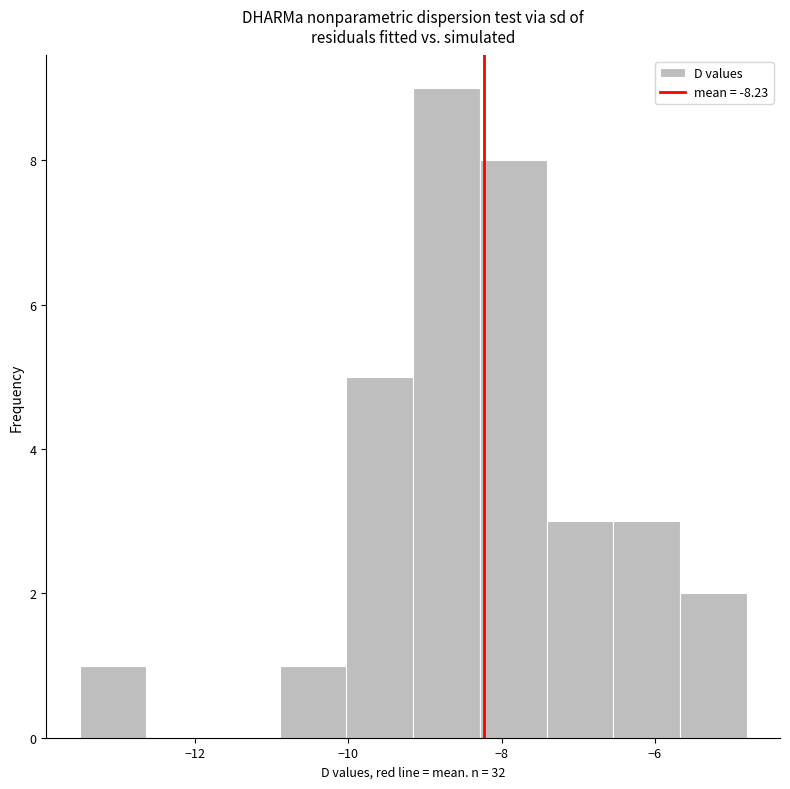

Reading left to right, list every bar in this chart as the range it spans on the x-axis followed by its height. Neither the bar edges nor the heights are printed on the chart, so give them approximately, as read against the axes.

-13.6 to -12.6: 1
-12.6 to -11.8: 0
-11.8 to -10.8: 0
-10.8 to -10.0: 1
-10.0 to -9.2: 5
-9.2 to -8.2: 9
-8.2 to -7.4: 8
-7.4 to -6.6: 3
-6.6 to -5.6: 3
-5.6 to -4.8: 2